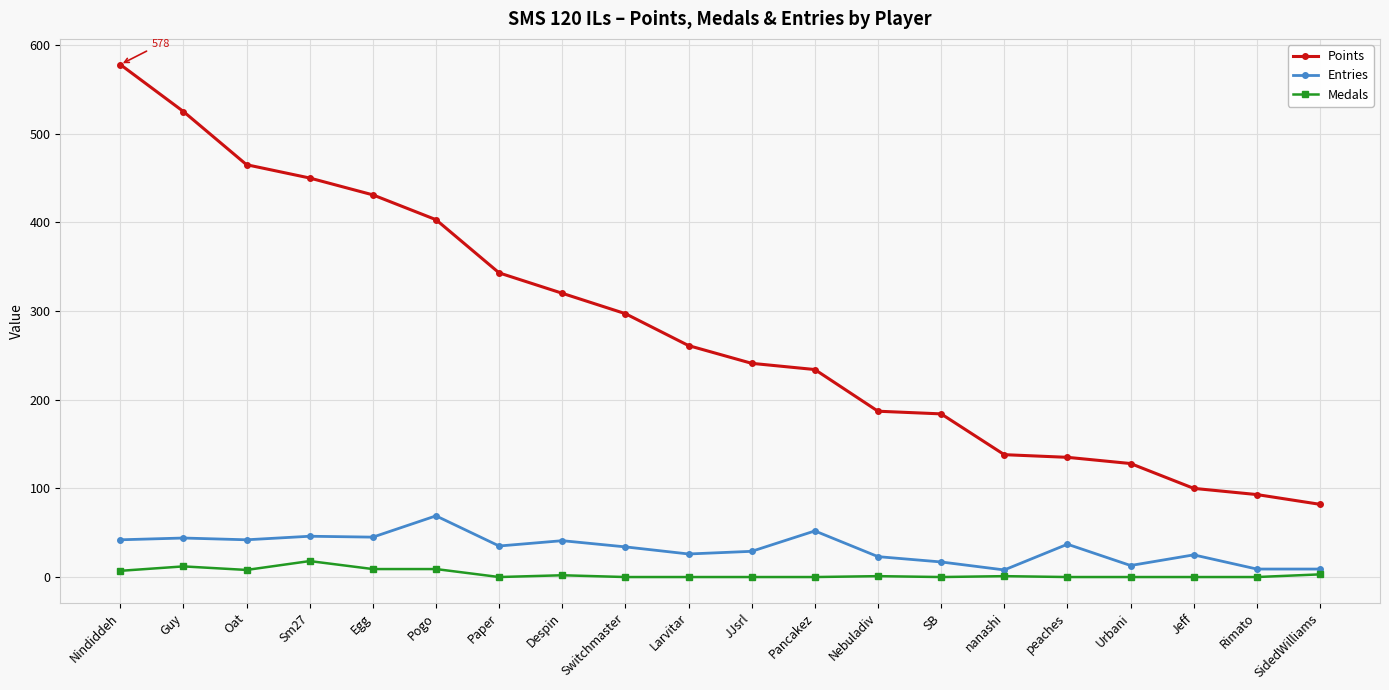

What are all the series names shown in the legend?

Points, Entries, Medals